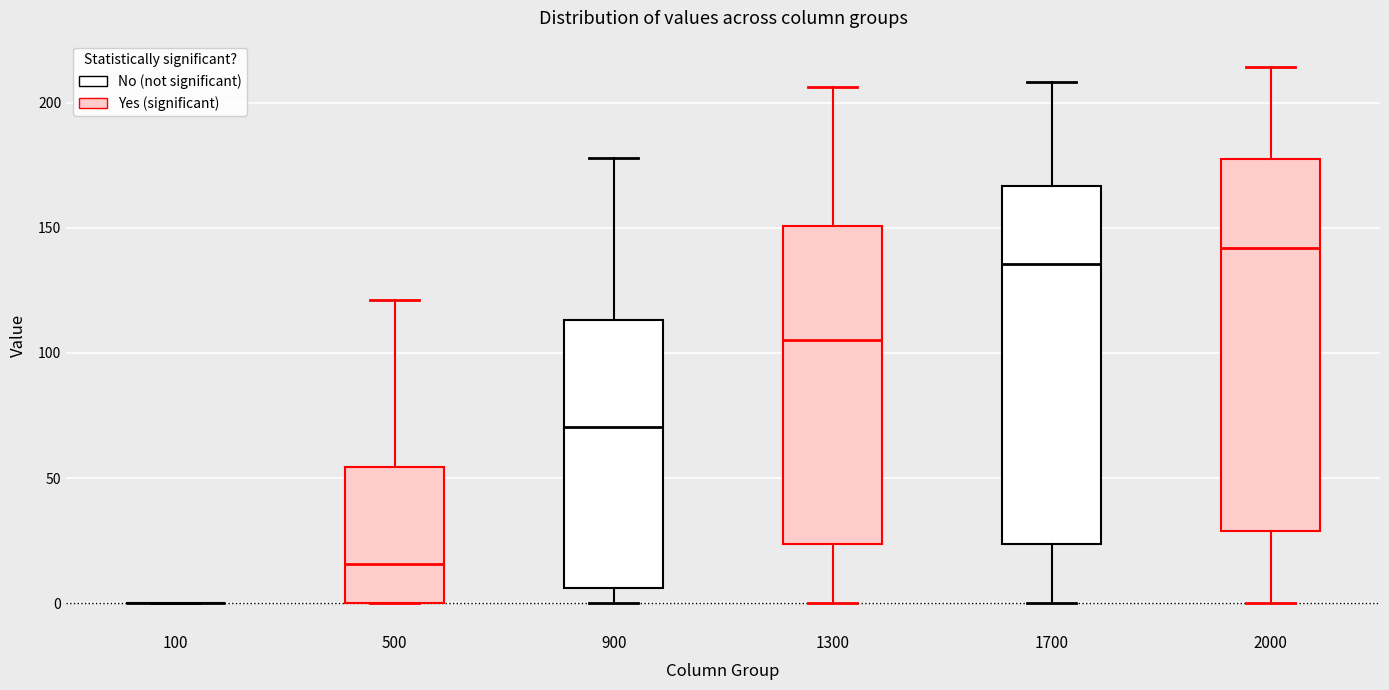

Where does the upper whisker of the box at x = 1700 end on the y-axis? The values are not printed on the chart, so give them approximately, as read against the axis.

210